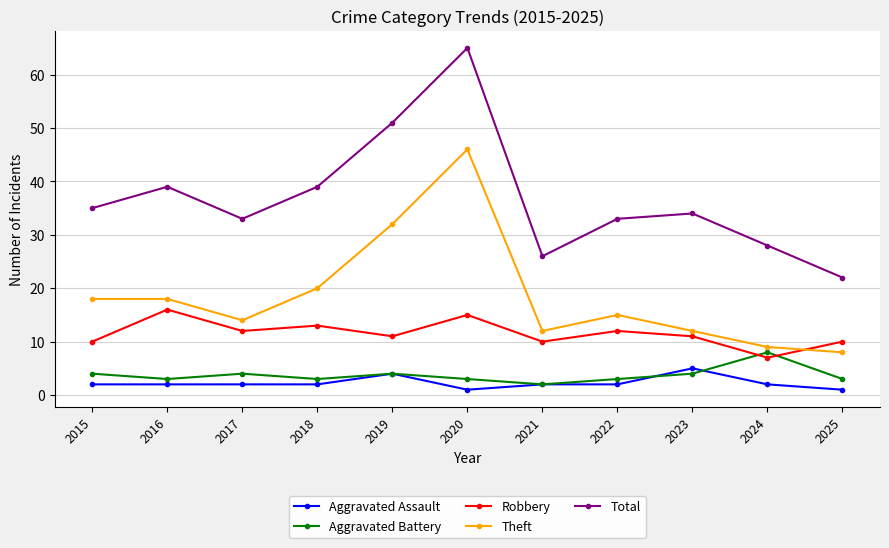

What is the value of the Total point at the 6th from the left?

65